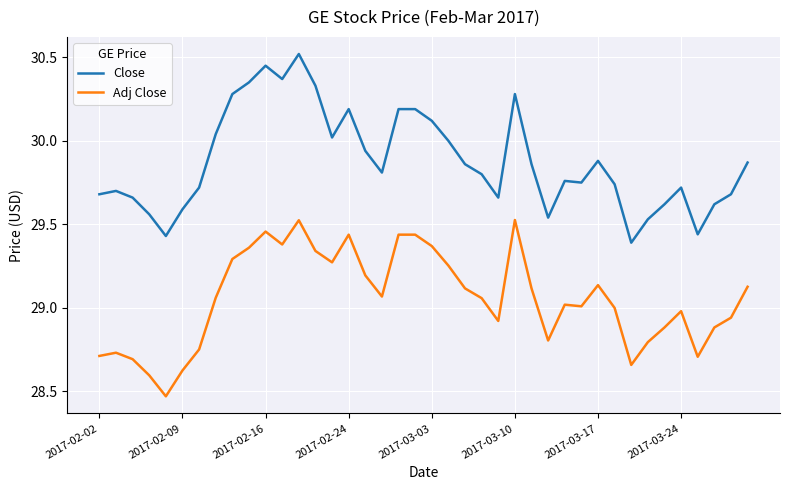

List the series in order of their peak value, highest first.

Close, Adj Close